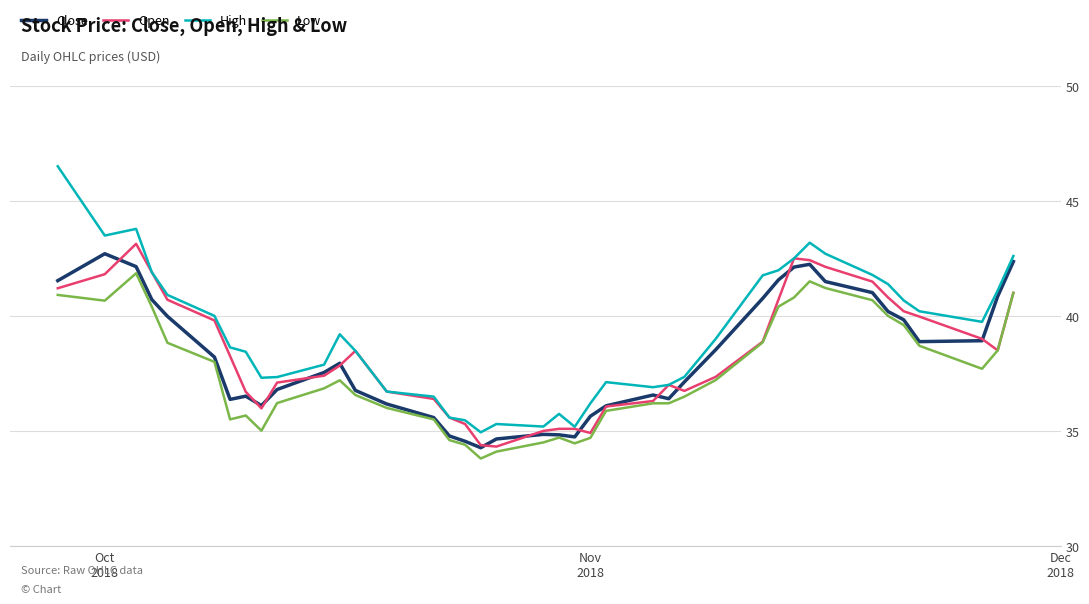

True or false: Close has more than 2 interior local peaks.

True